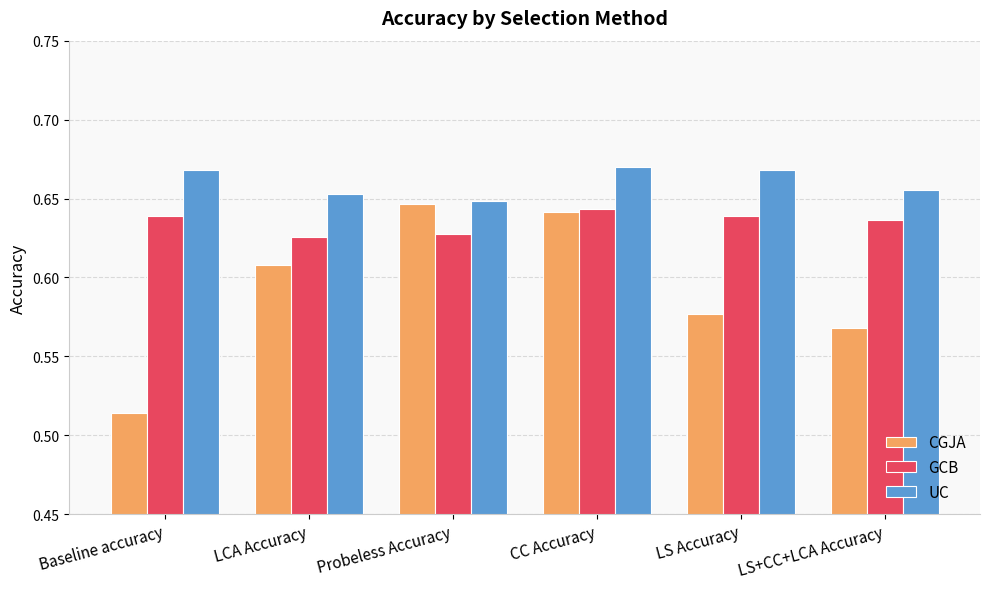

At which category does the chart reach its minimum across all series?

Baseline accuracy